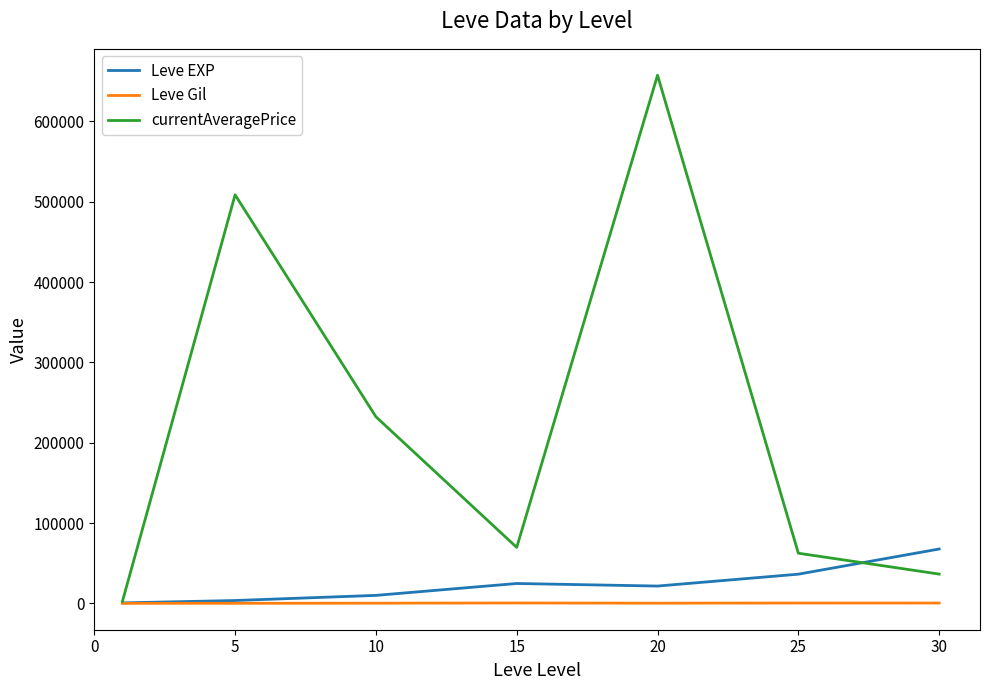

List the series in order of their peak value, lowest first.

Leve Gil, Leve EXP, currentAveragePrice